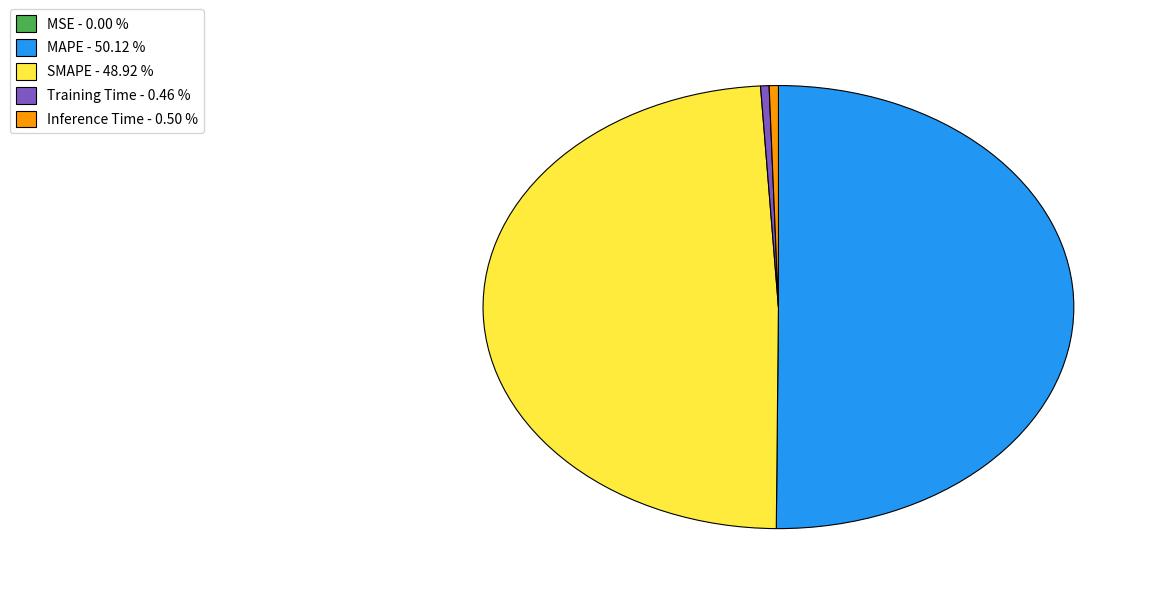

Between SMAPE - 48.92 % and Inference Time - 0.50 %, which is larger?

SMAPE - 48.92 %